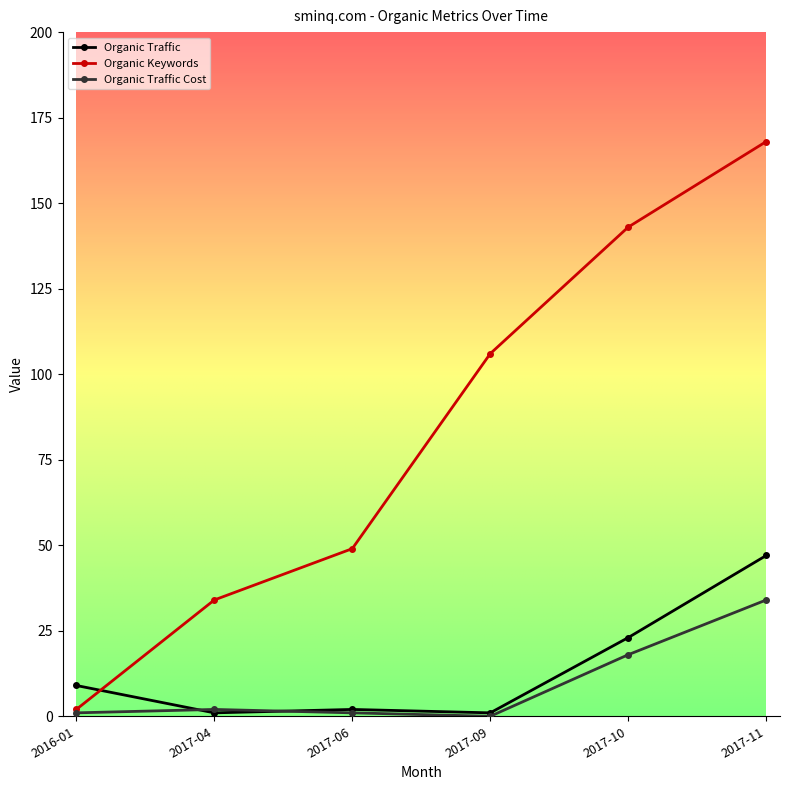

Where is Organic Traffic Cost nearest to the value 17?

2017-10